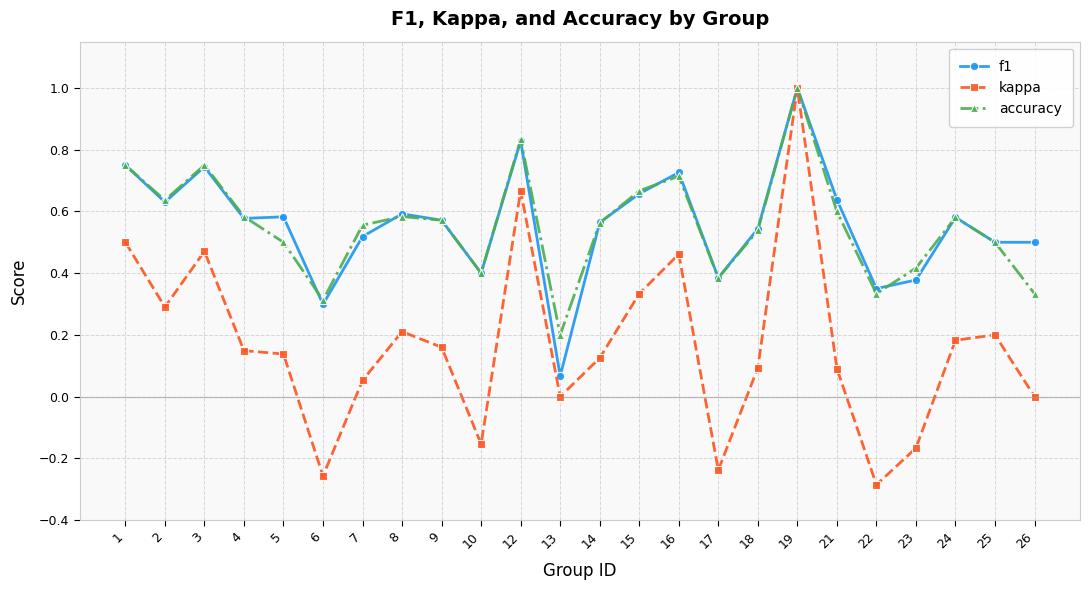

What is the total value across all series at 4?

1.3